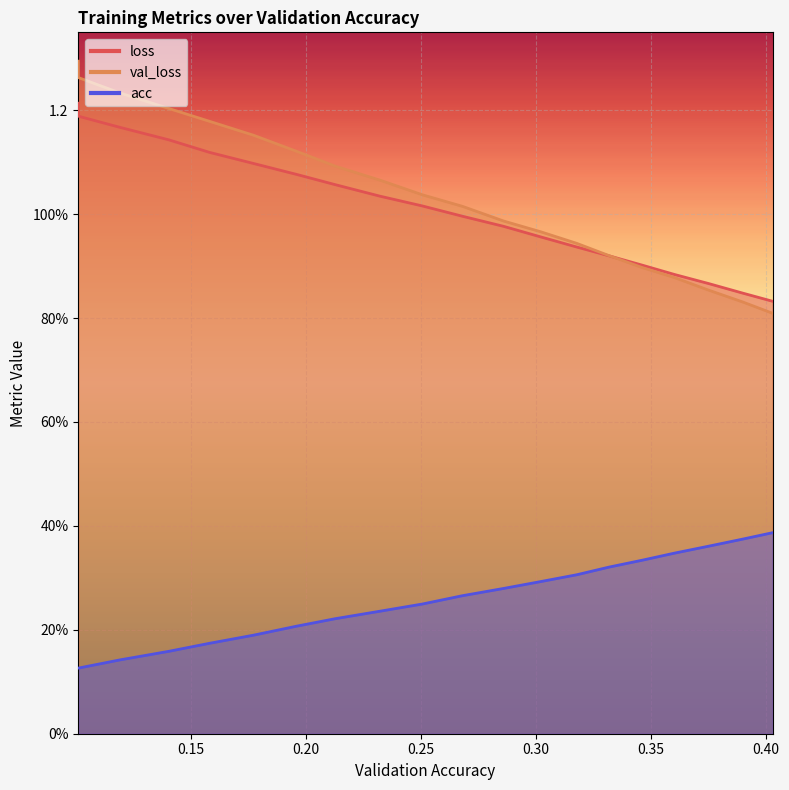

How many distinct data groups are displayed?

3